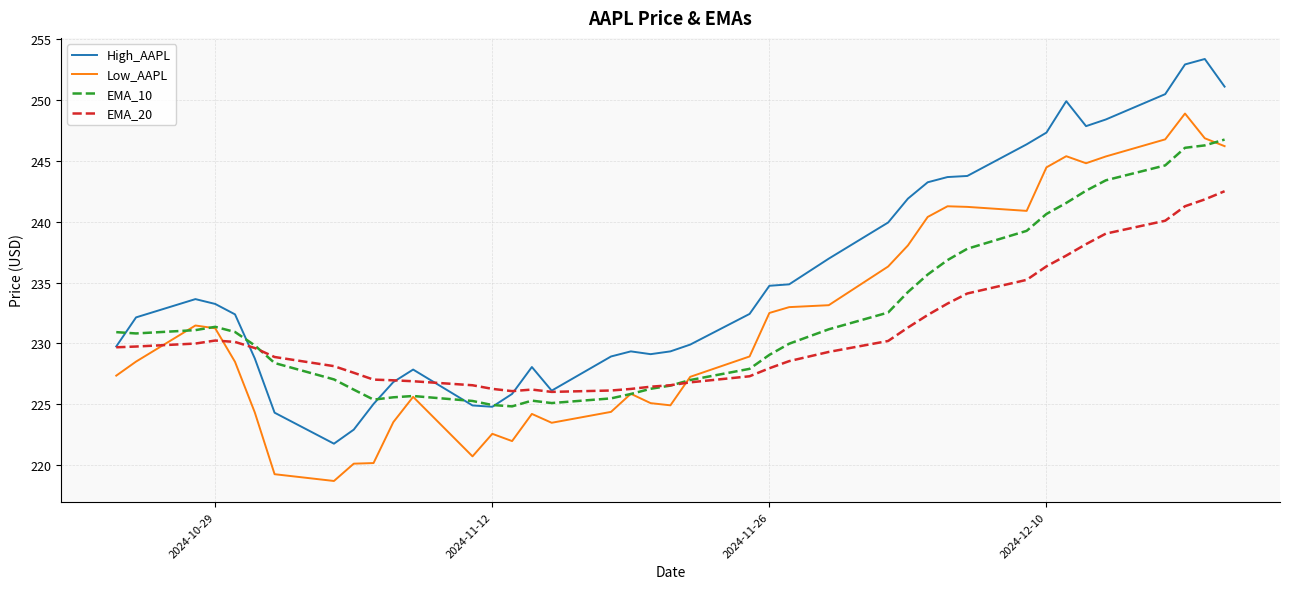

Rank the series by their maximum value, from highest to lowest.

High_AAPL, Low_AAPL, EMA_10, EMA_20